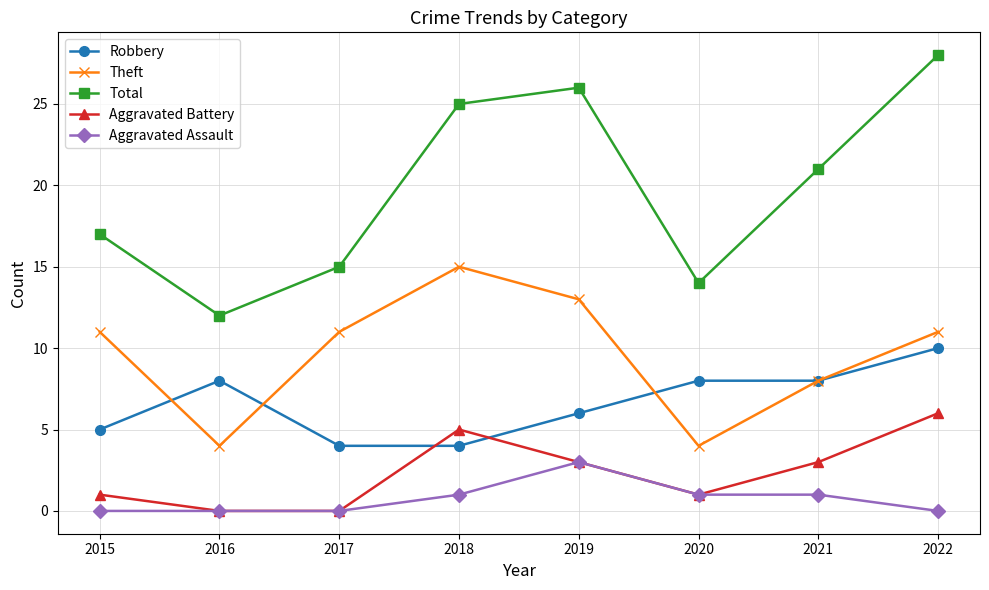

What is the difference between the highest and lowest values at 2022?

28